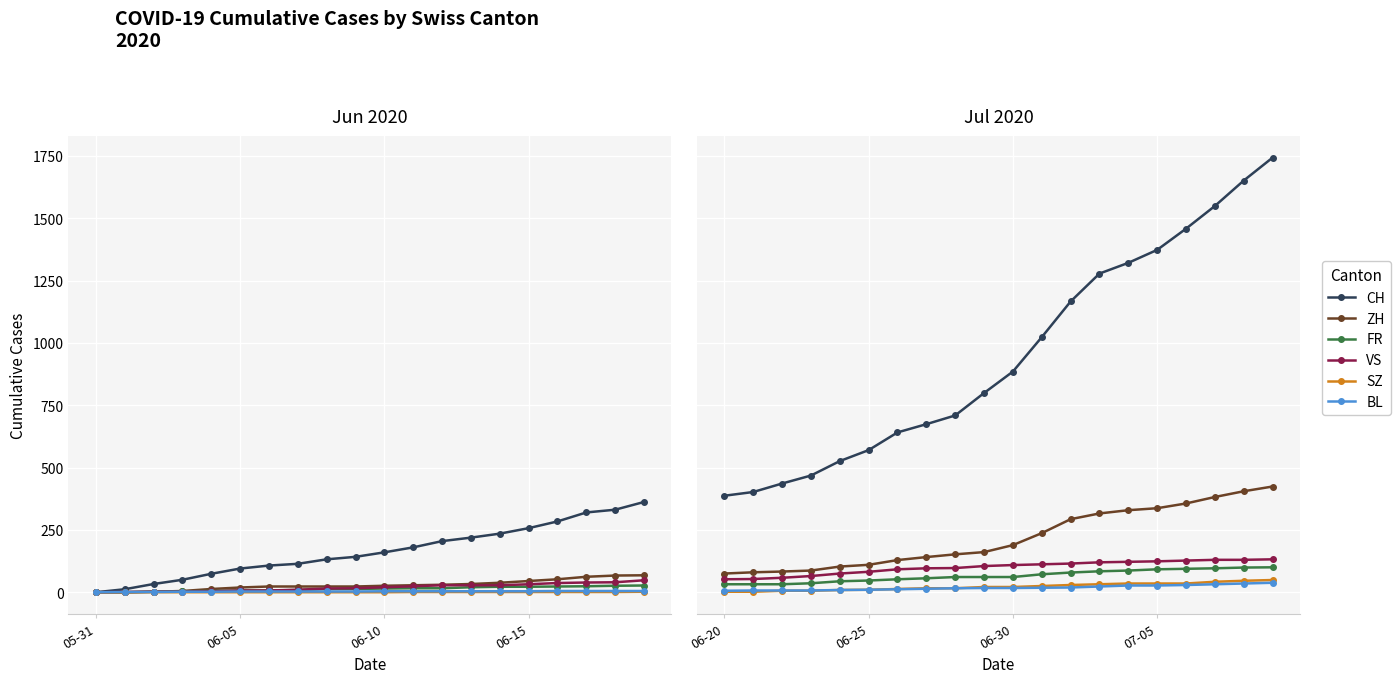

Which series changed the most between 4 and 19?

CH